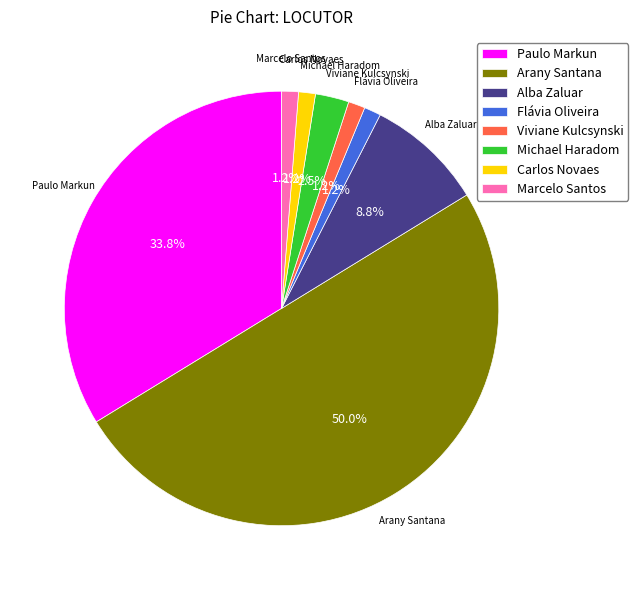

Do Marcelo Santos and Michael Haradom together represent more than half of the pie?

No